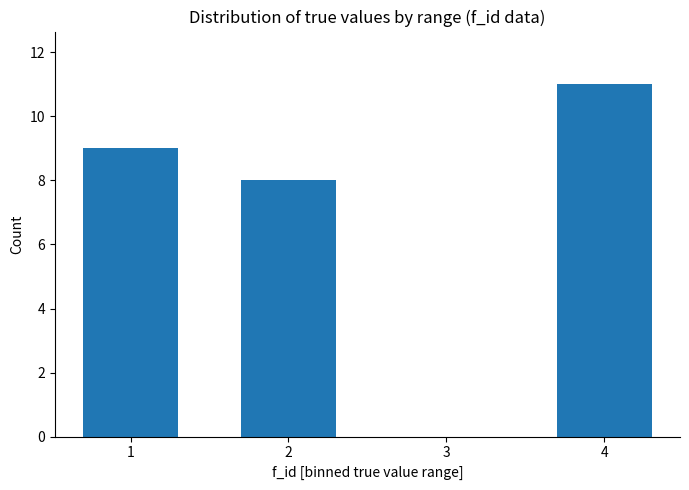

What is the sum of all values?

28